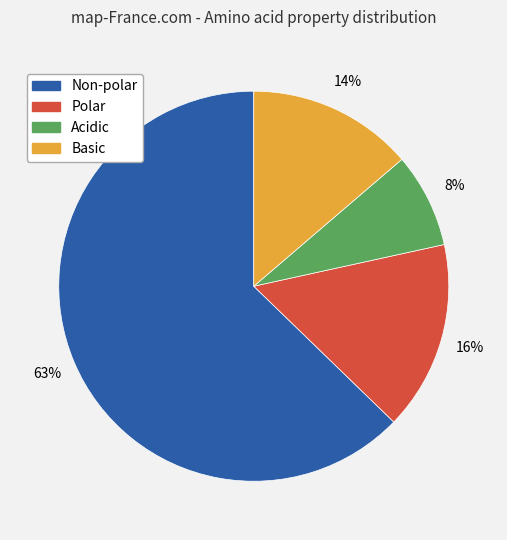

To the nearest percent, what portion does Basic represent?

14%